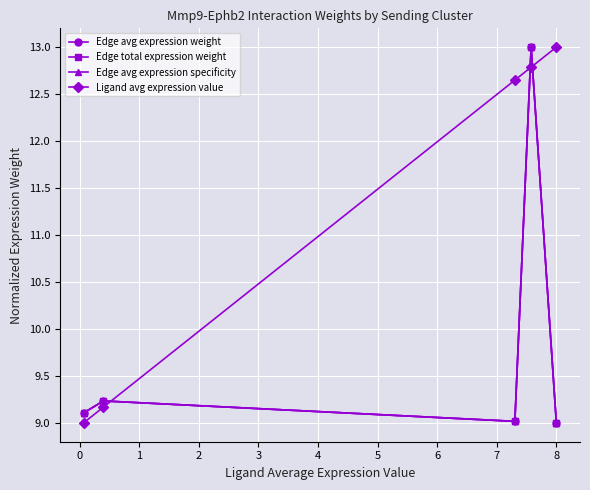

Is this an area chart (filled region under the line)?

No